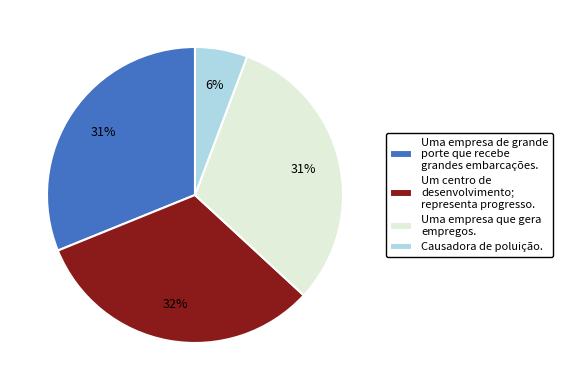

True or false: Uma empresa que gera empregos. accounts for 31% of the total.

True